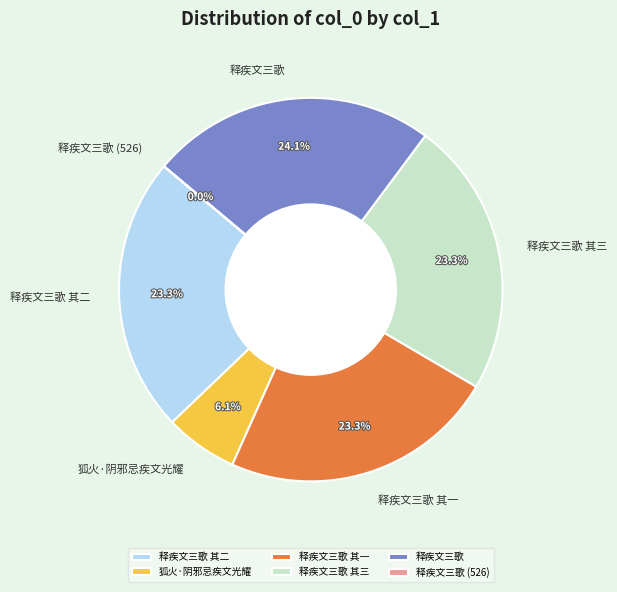

Does any single category account for the majority?

No